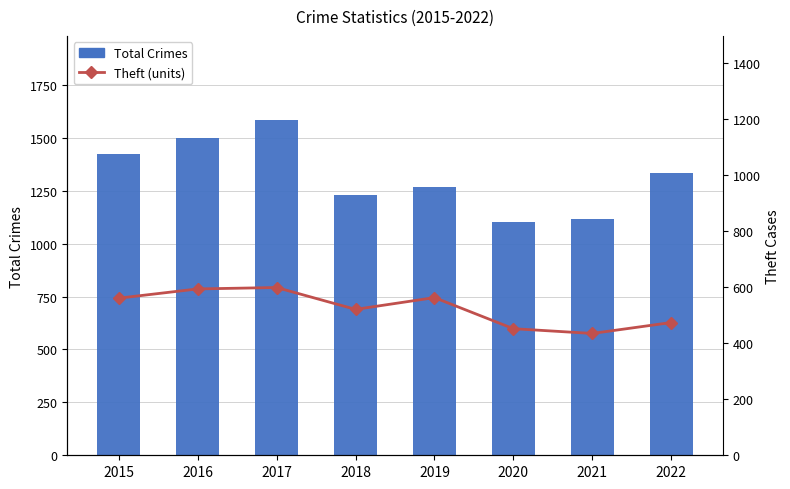

Rank the series by their average value, from lowest to highest.

Theft (units), Total Crimes